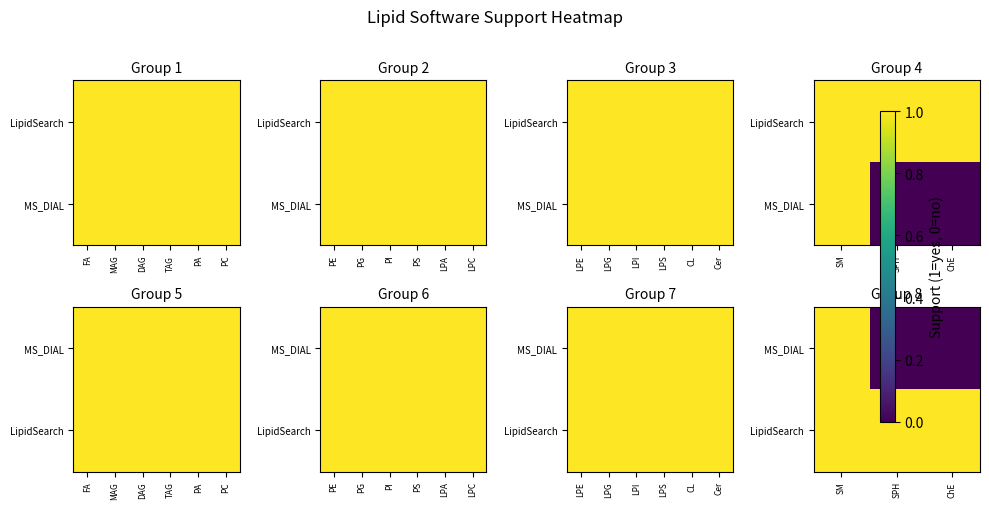

Rank the series at ChE from lowest to highest value.

MS_DIAL, LipidSearch